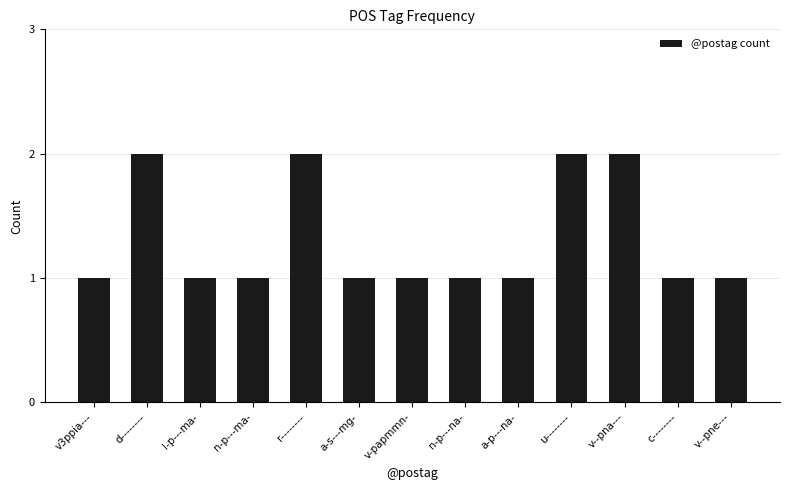

What is the difference between the maximum and second lowest values?

1